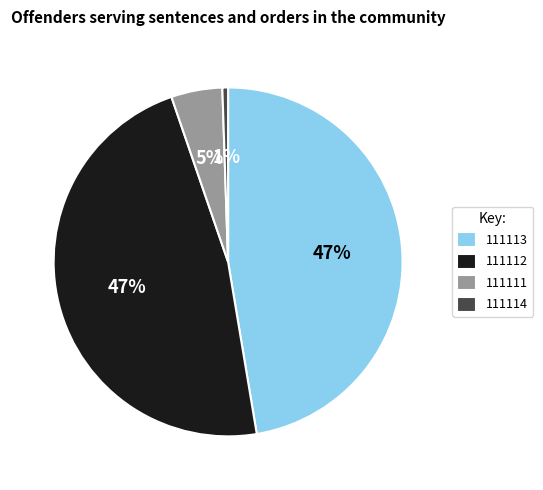

Which category has the smallest portion of the pie?

111114